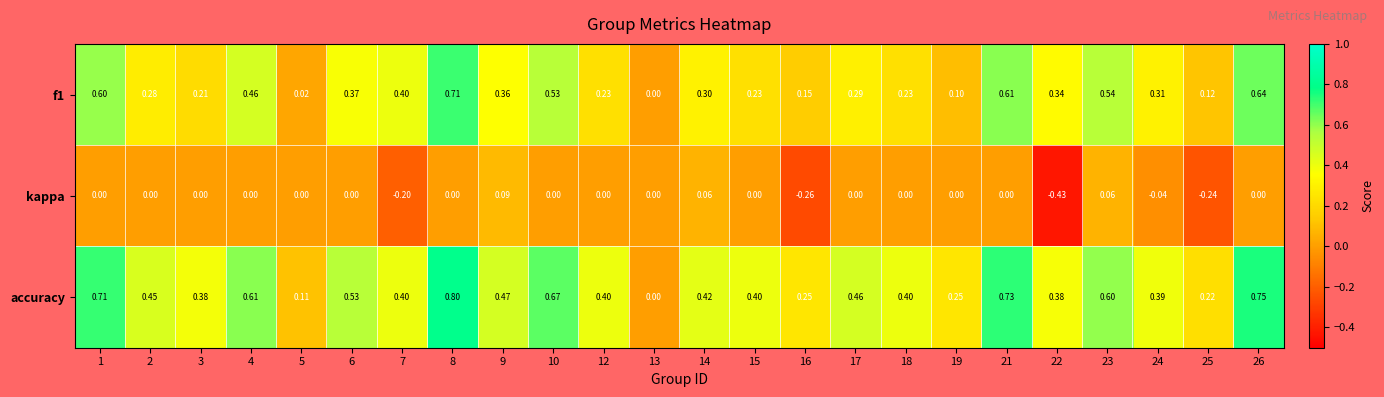

Which series has the widest spread of values?

accuracy